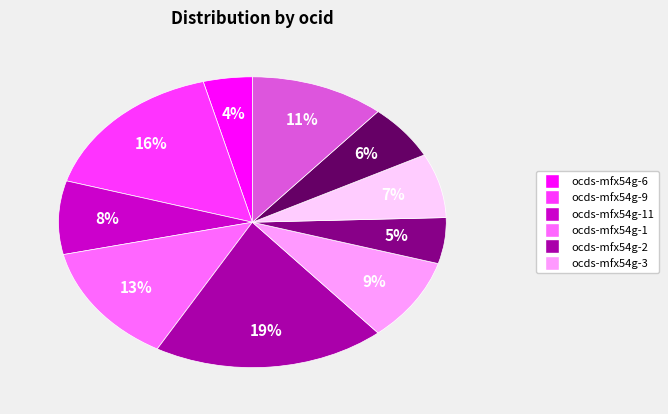

To the nearest percent, what is the difference between the largest and smallest slice percentages?

15%